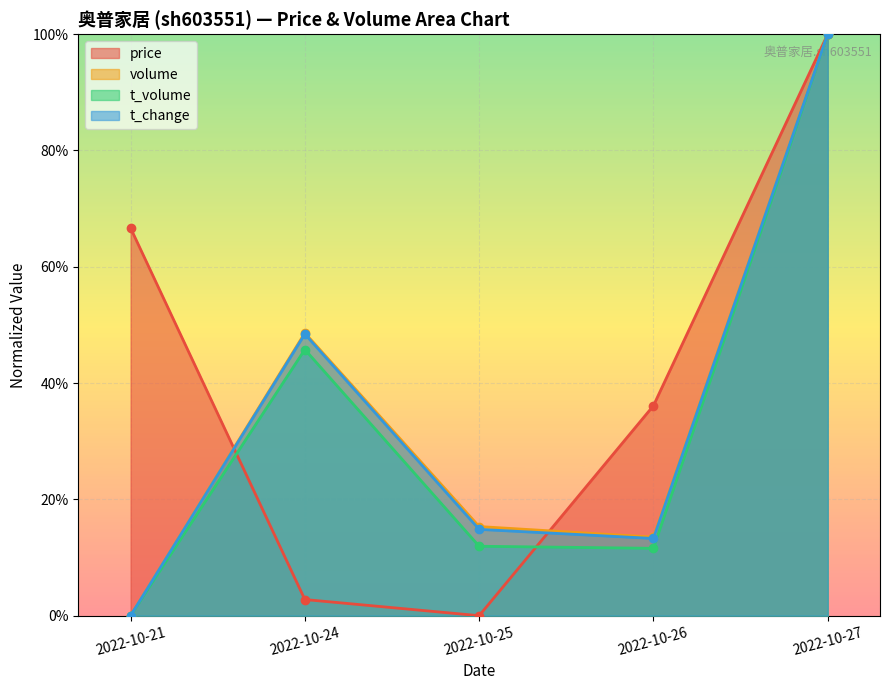

True or false: price and t_change intersect in this chart.

True